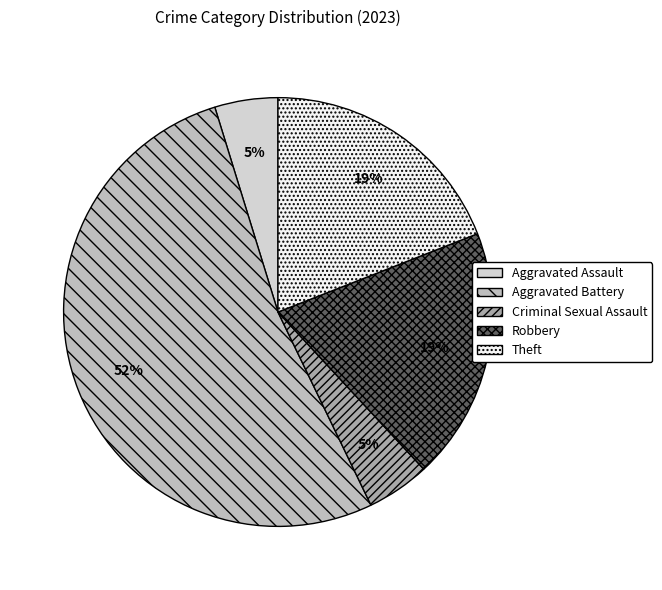

True or false: Aggravated Battery accounts for 52% of the total.

True